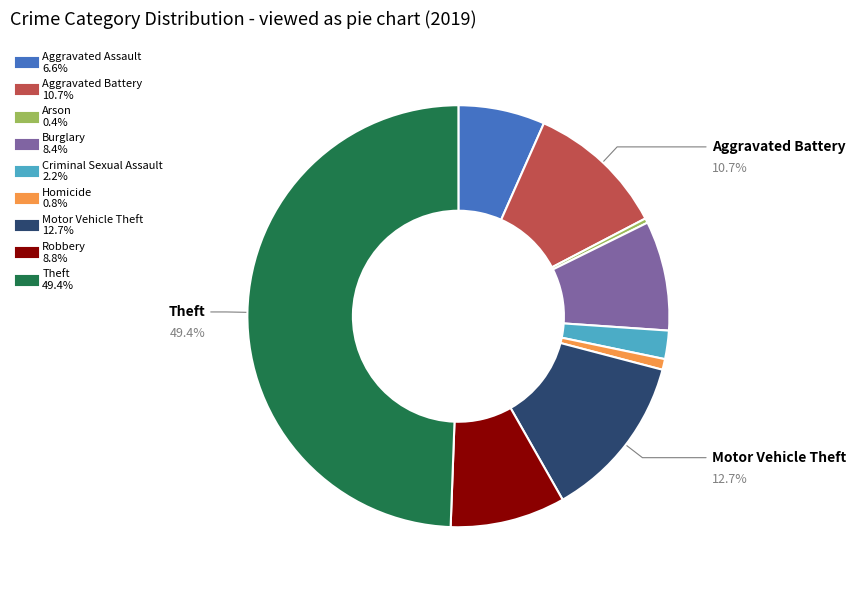

Does Homicide account for over 50% of the chart?

No